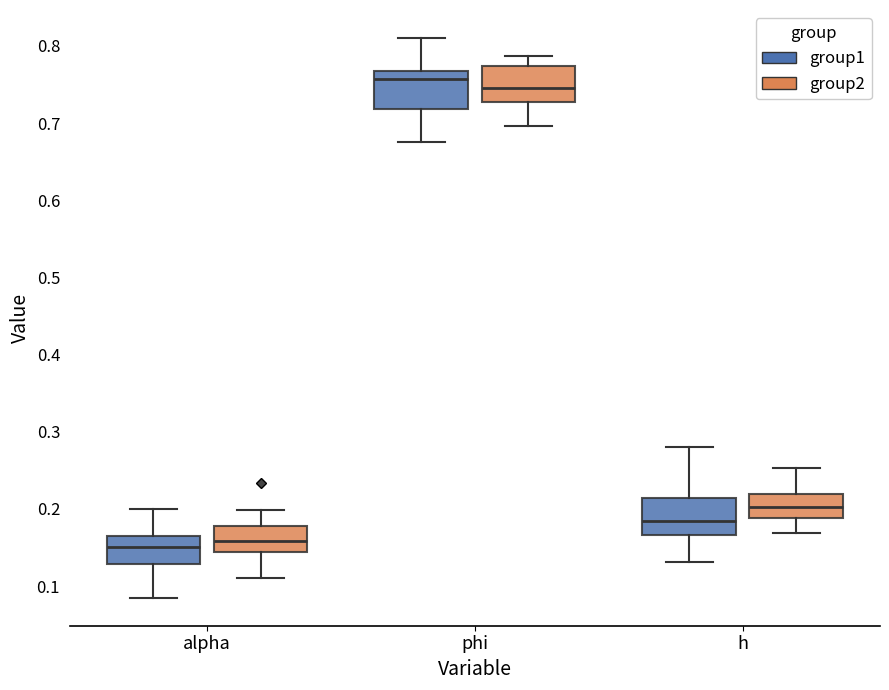

Which box's median line is the highest?

phi (group1)